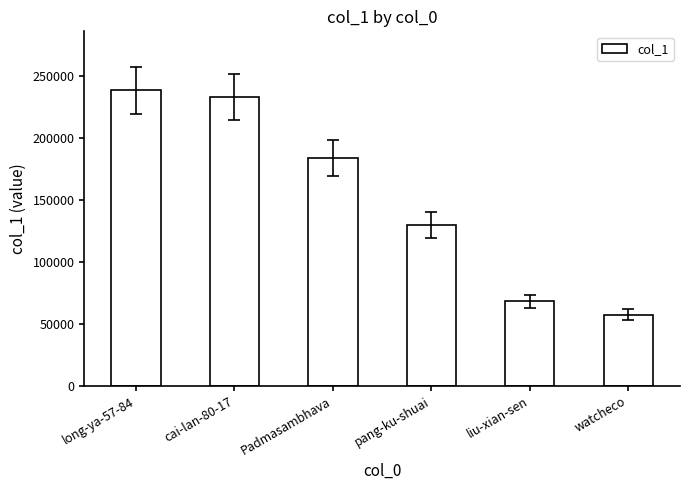

Which category has the highest value across all series?

long-ya-57-84